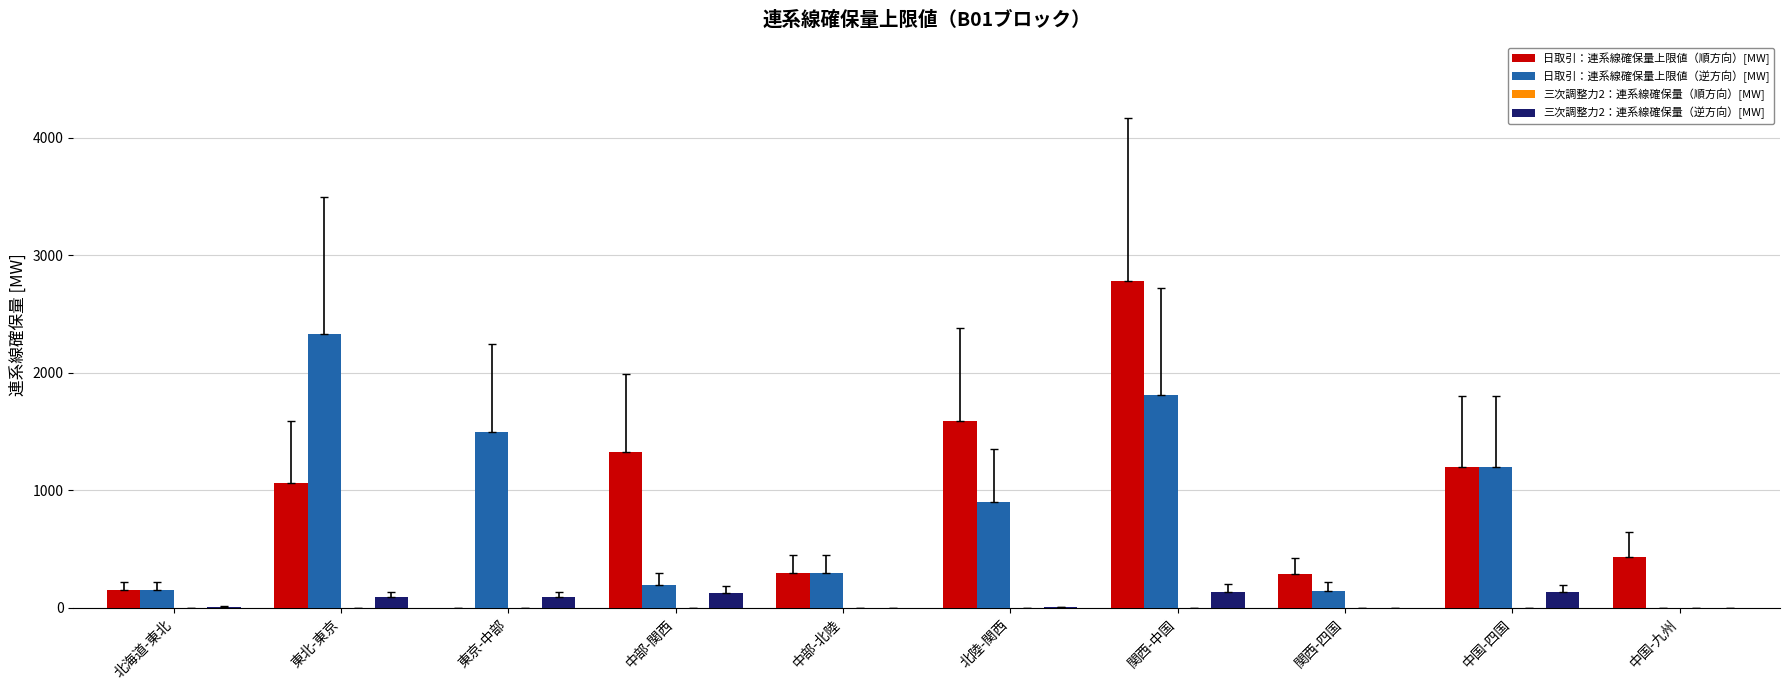

How many series are shown in this chart?

4